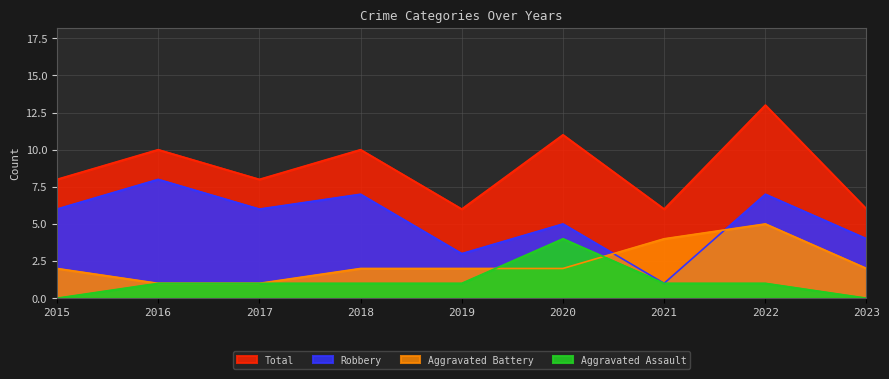

How many lines are shown in the chart?

4